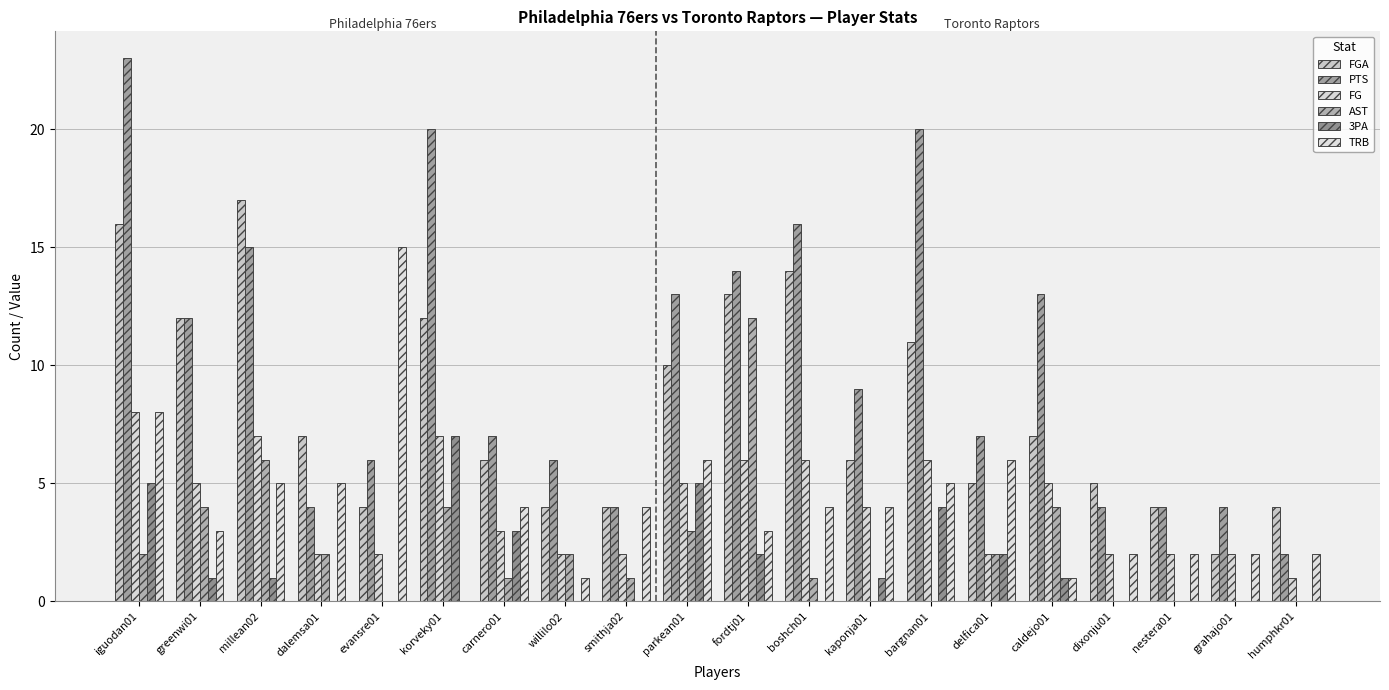

Is the value of PTS at caldejo01 greater than the value of AST at korveky01?

Yes